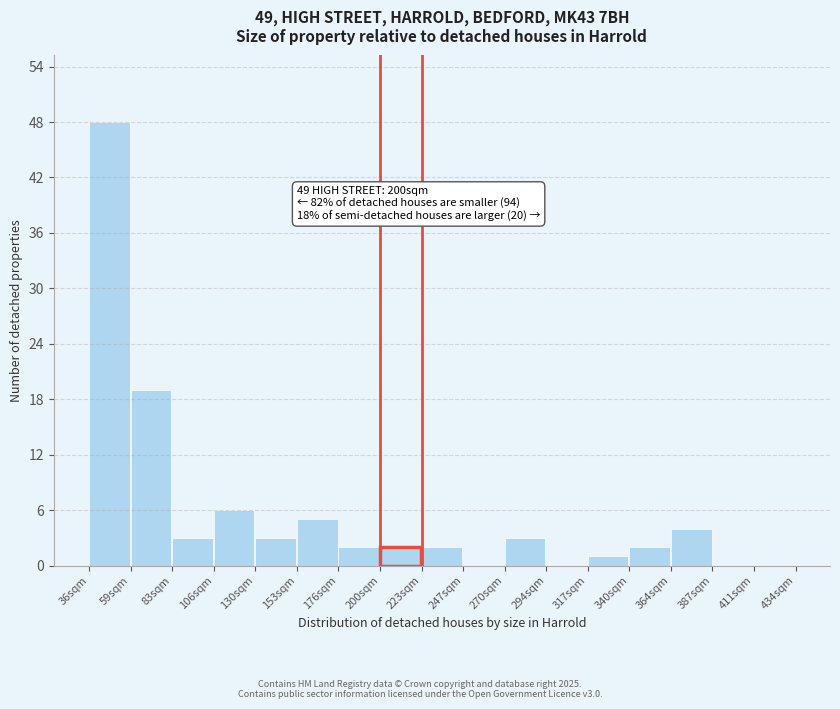

Reading right to left, list all the values displayed in this chart.

411sqm=0	387sqm=0	364sqm=4	340sqm=2	317sqm=1	294sqm=0	270sqm=3	247sqm=0	223sqm=2	200sqm=2	176sqm=2	153sqm=5	130sqm=3	106sqm=6	83sqm=3	59sqm=19	36sqm=48